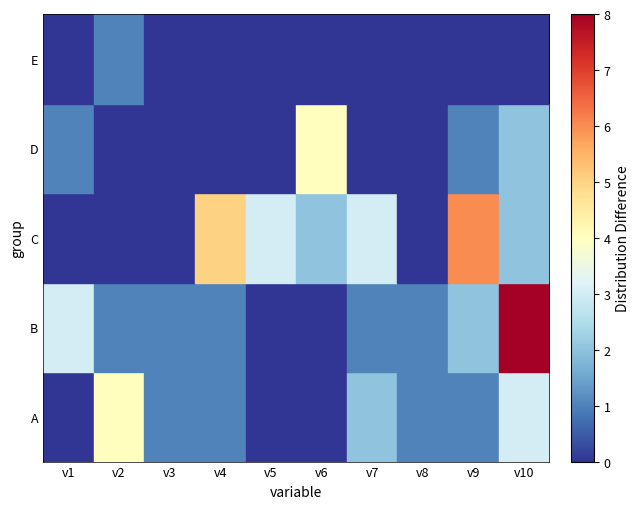

Between v8 and v6, which is larger?

v8